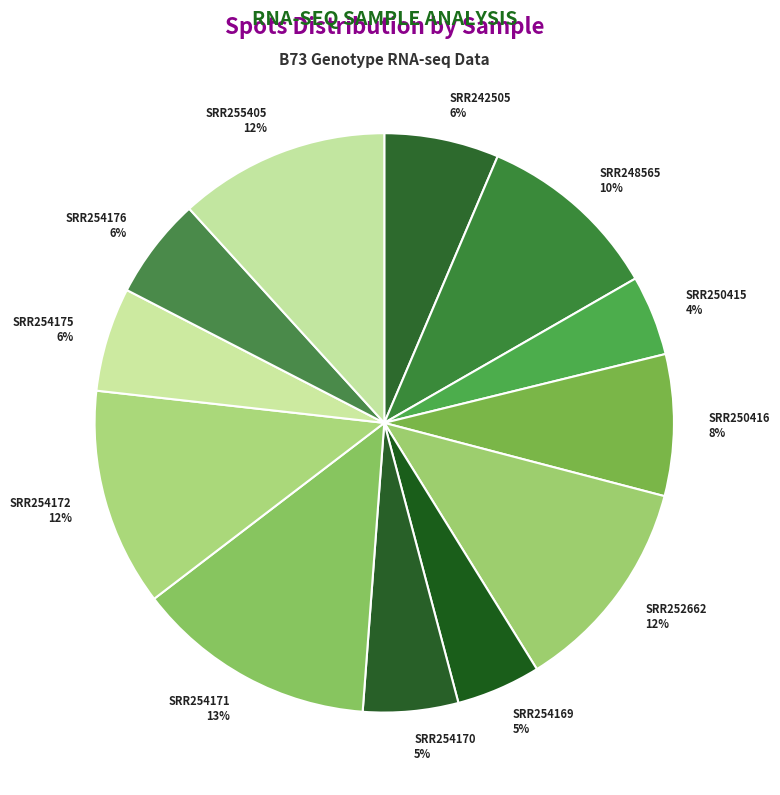

To the nearest percent, what is the difference between the largest and smallest slice percentages?

9%